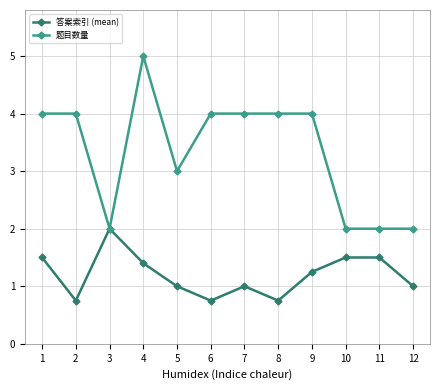

How many categories are shown in the chart?

12